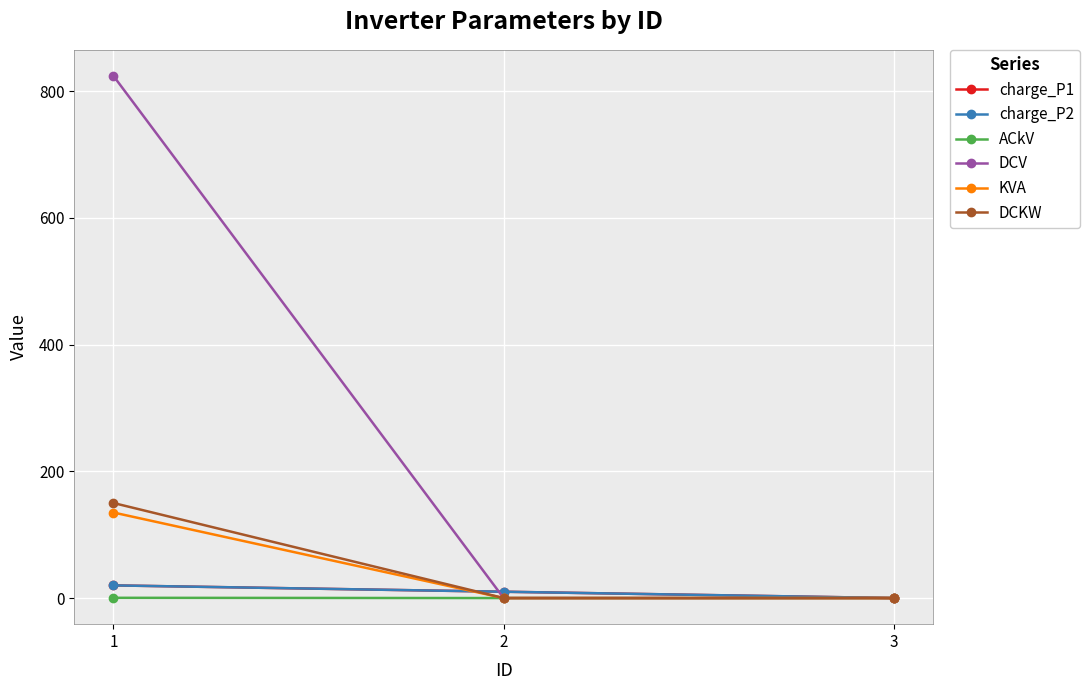

What is the sum of all charge_P1 values?

30.0